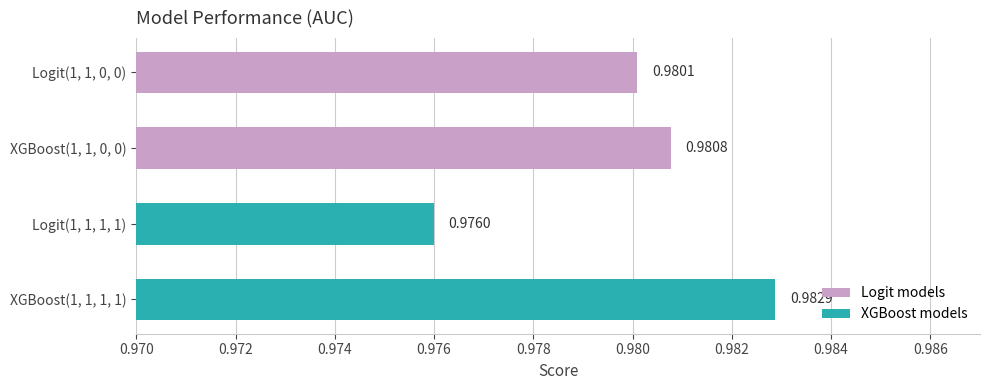

What is the sum of all values?

3.9